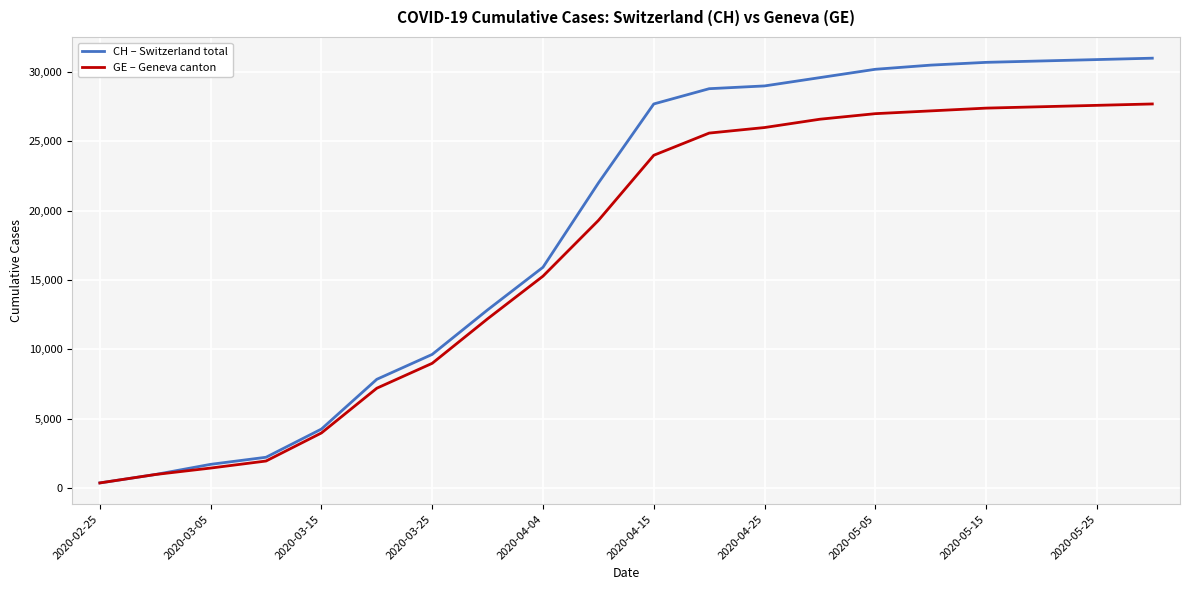

What is the maximum value shown in the chart?

31000